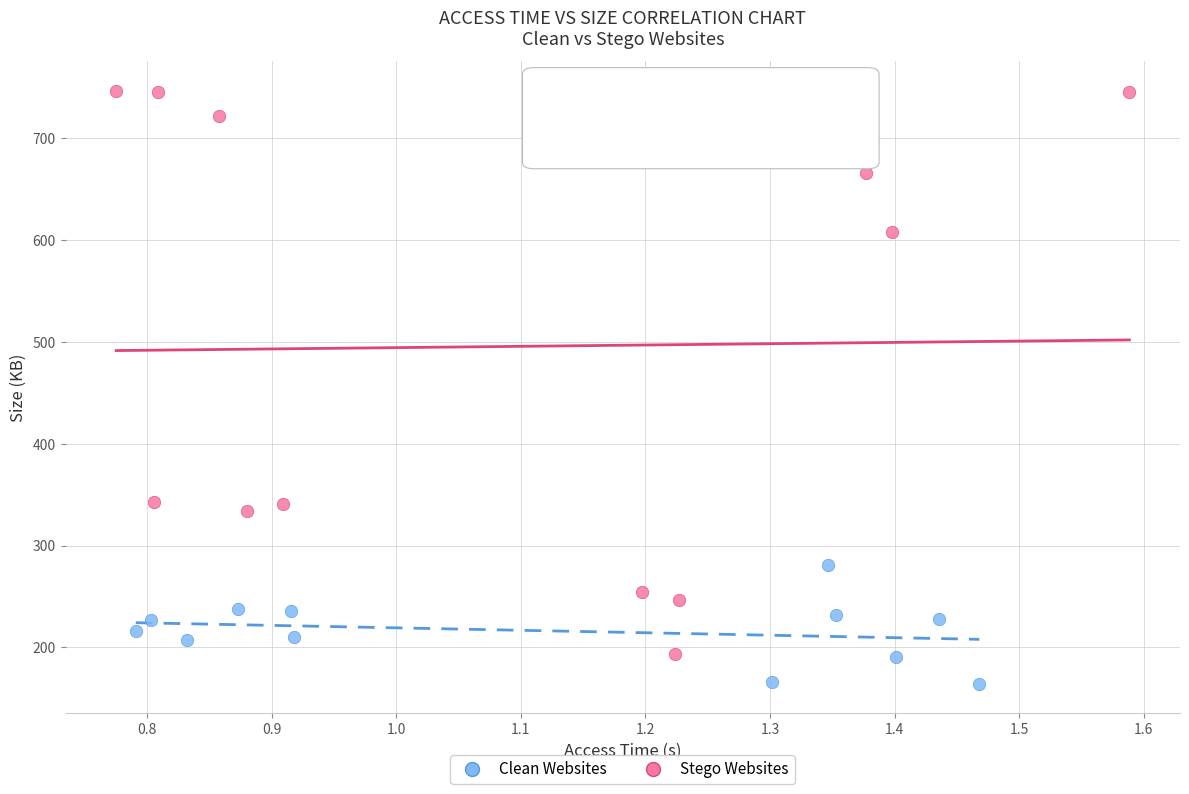

Which series has the widest spread of Y values?

Stego Websites